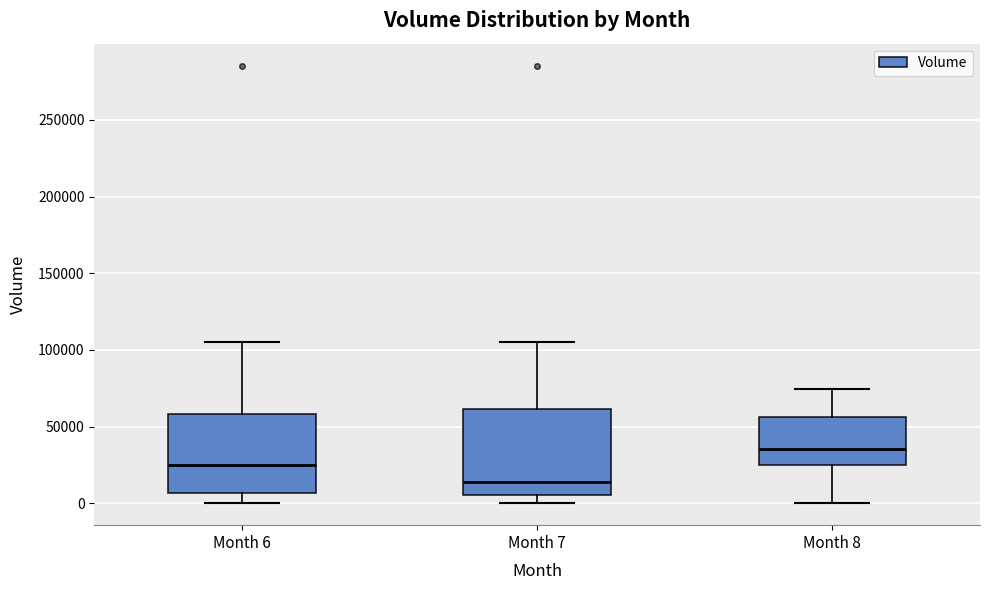

Reading left to right, transcribe this box plot: for each box, give where its median line is, the range the box spans, and where its two whiskers end, as read against the y-axis. The values are not printed on the chart, so give them approximately, as read against the axis.

Month 6: median 25000, box 5000 to 60000, whiskers 0 to 105000
Month 7: median 15000, box 5000 to 60000, whiskers 0 to 105000
Month 8: median 35000, box 25000 to 55000, whiskers 0 to 75000